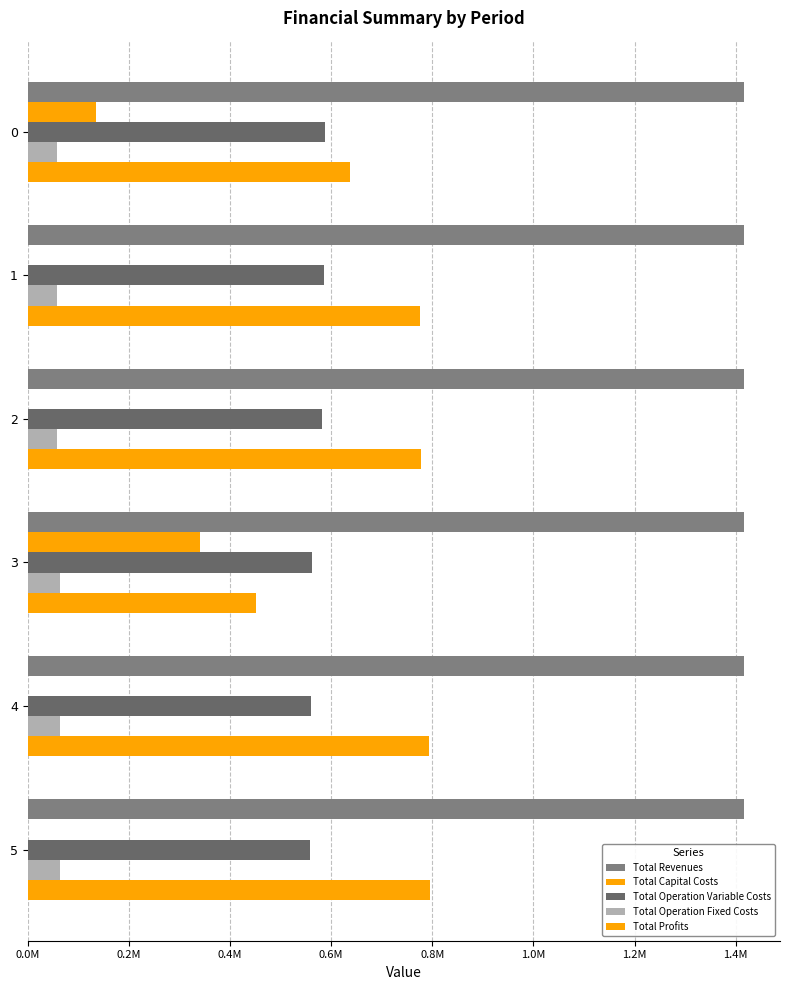

What is the highest value of the Total Revenues series?

1416799.2